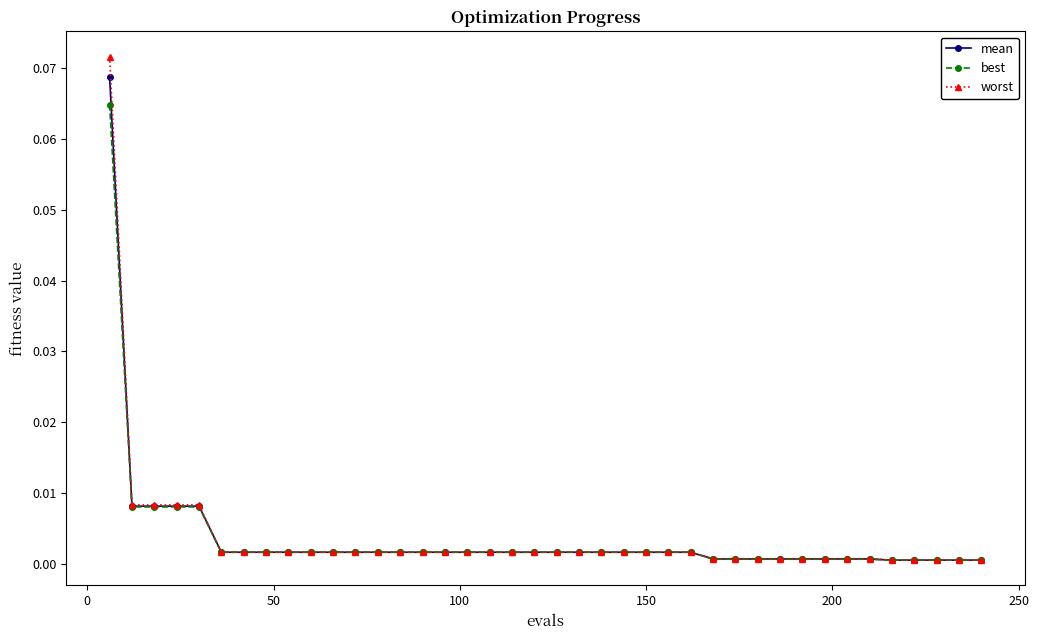

Which series has the widest spread of values?

worst